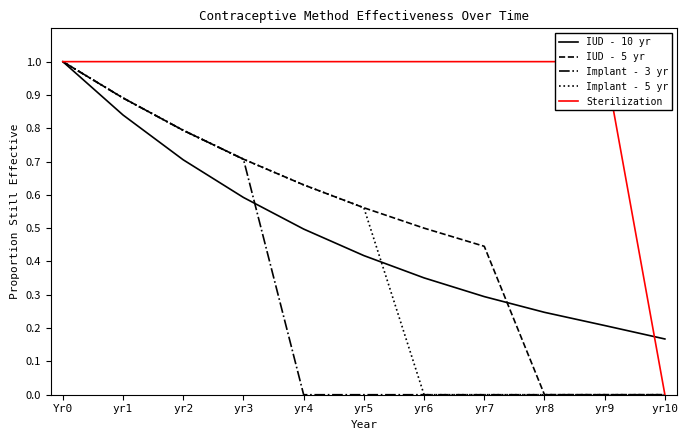

Which series has the largest range (max minus min)?

IUD - 5 yr